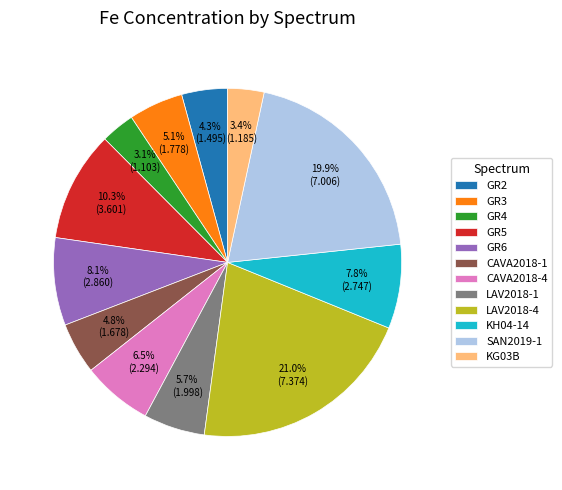

To the nearest percent, what portion does GR3 represent?

5%